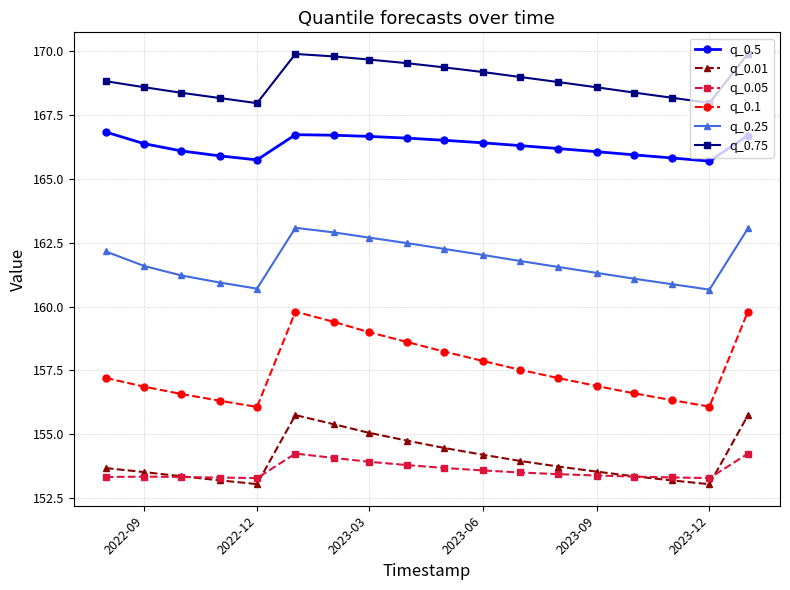

Which series has the largest total across all categories?

q_0.75